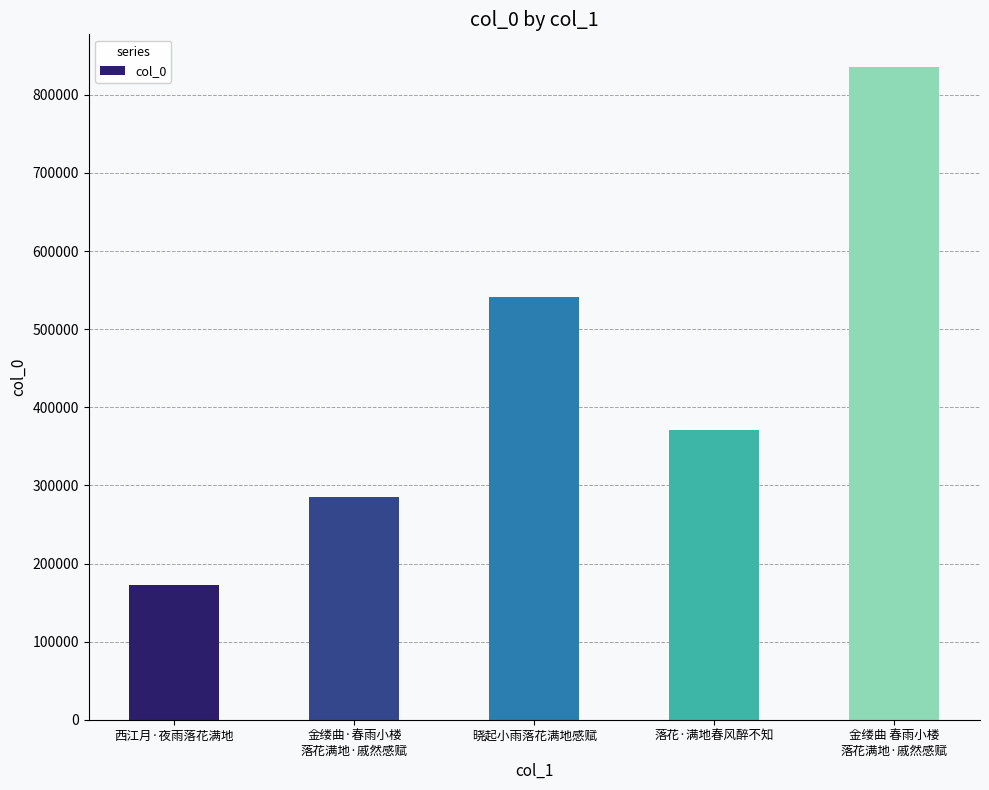

Reading right to left, transcribe all the data shown in this chart.

金缕曲 春雨小楼
落花满地·戚然感赋=835681	落花·满地春风醉不知=370700	晓起小雨落花满地感赋=541148	金缕曲·春雨小楼
落花满地·戚然感赋=285032	西江月·夜雨落花满地=172416